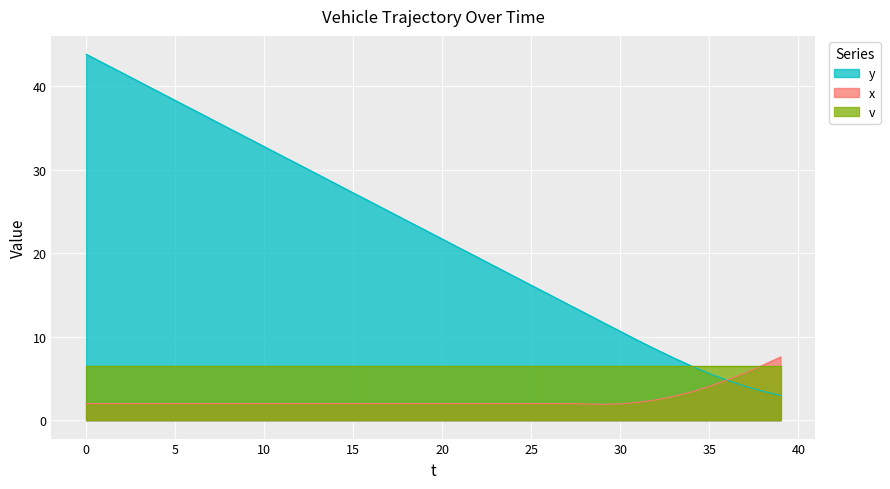

Where is y nearest to the value 23?

19